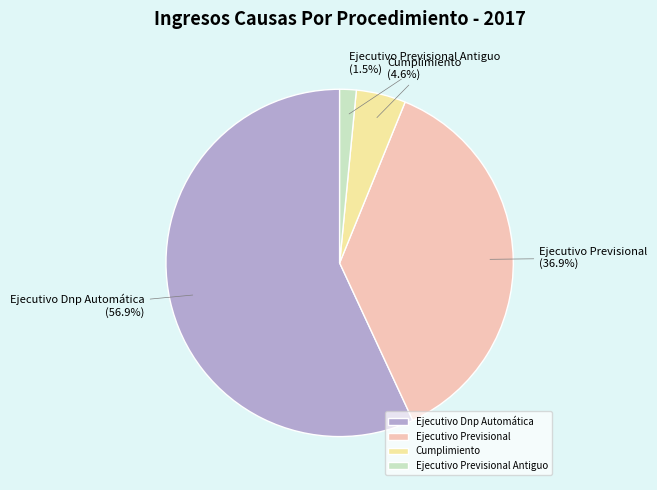

How many slices are in this pie chart?

4